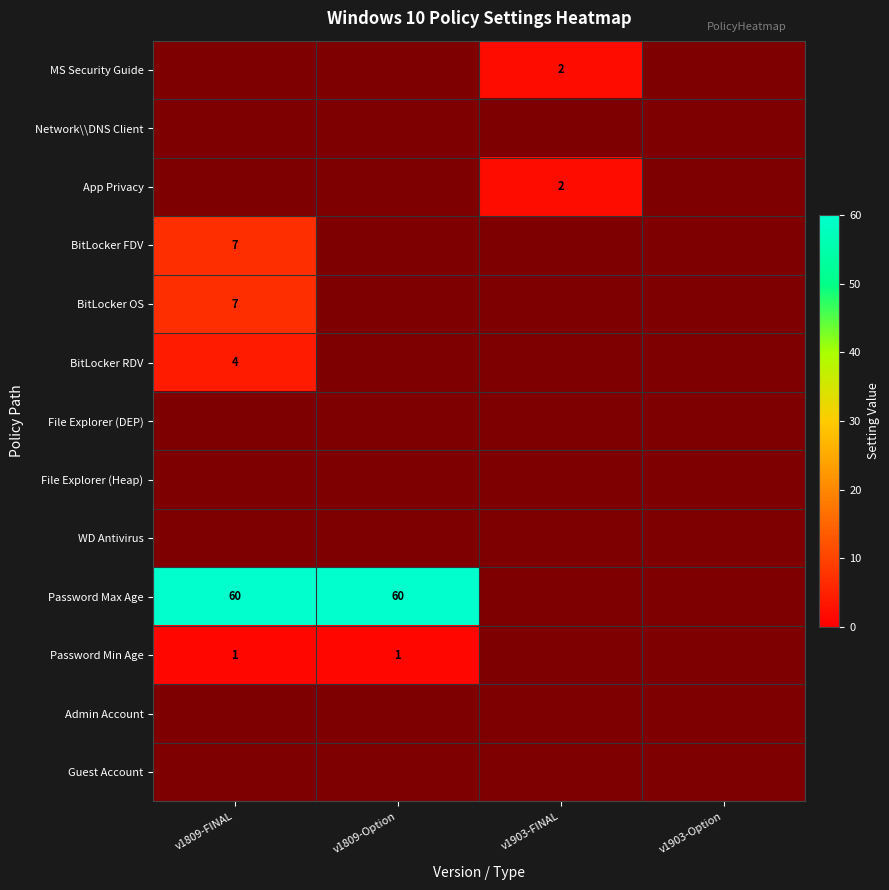

Which has a higher value, v1903-Option or v1809-Option?

v1809-Option